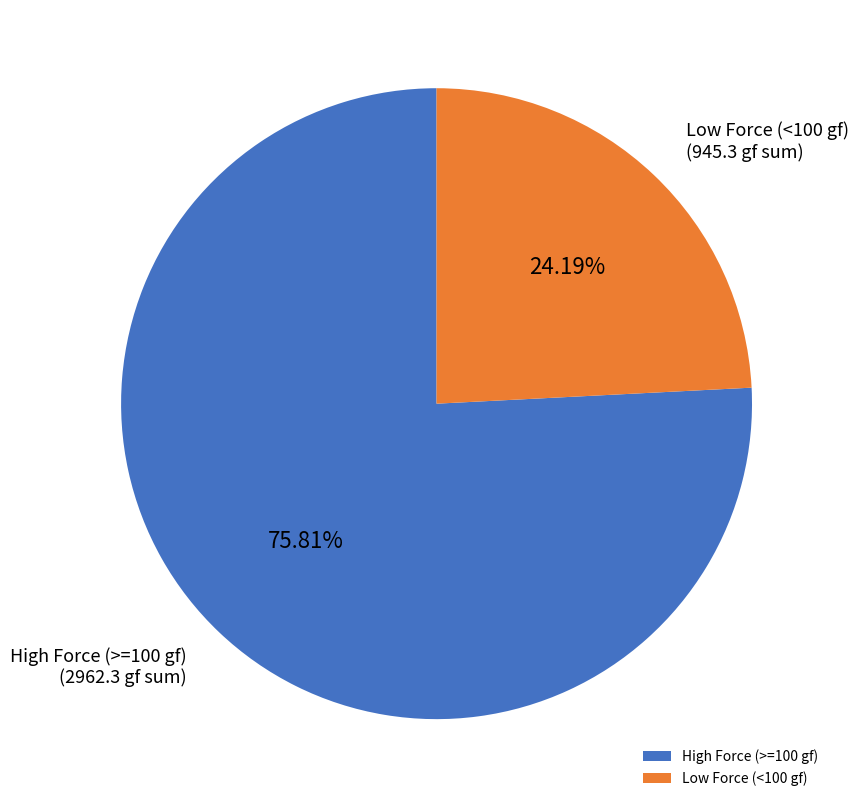

How many segments does this pie chart have?

2